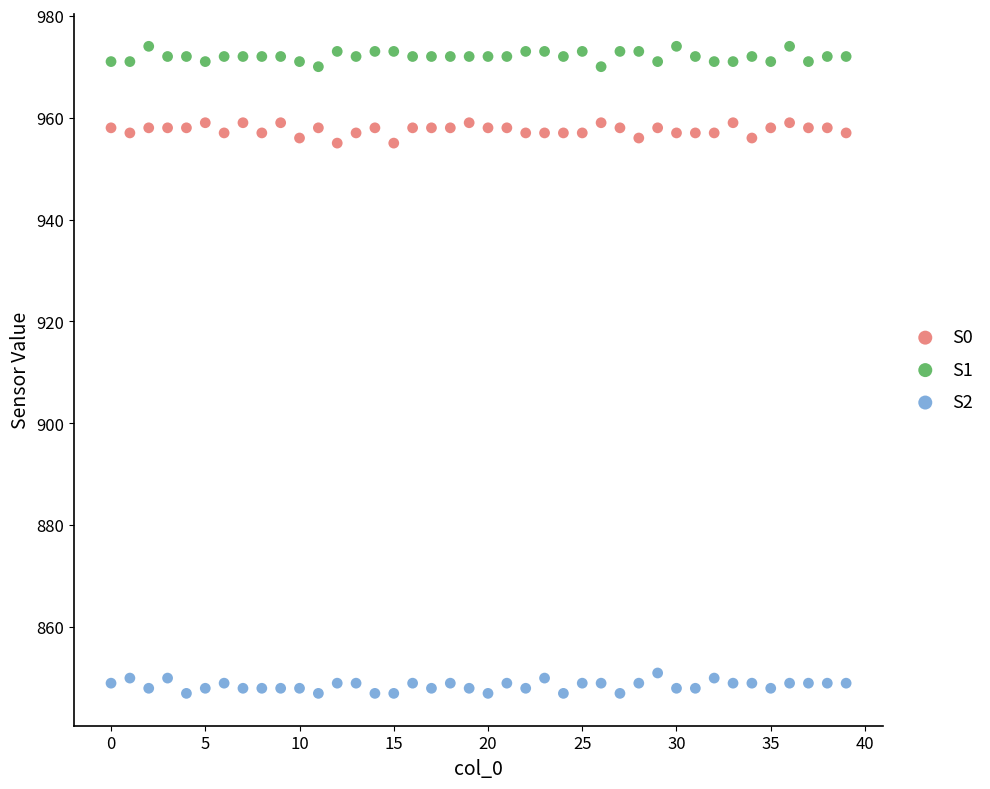

Which series reaches the minimum Y coordinate?

S2